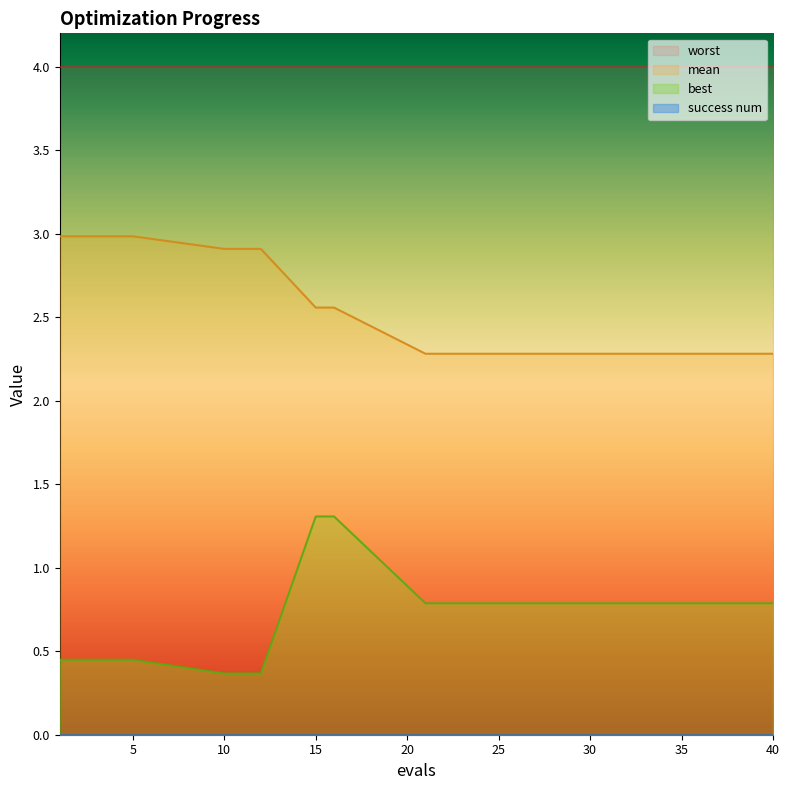

Reading right to left, extract all data points from this chart.

mean: 2.3	2.3	2.3	2.3	2.3	2.3	2.3	2.3	2.3	2.3	2.6	2.6	2.9	2.9	2.9	3.0	3.0	3.0	3.0	3.0
best: 0.8	0.8	0.8	0.8	0.8	0.8	0.8	0.8	0.8	0.8	1.3	1.3	0.4	0.4	0.4	0.4	0.4	0.4	0.4	0.4